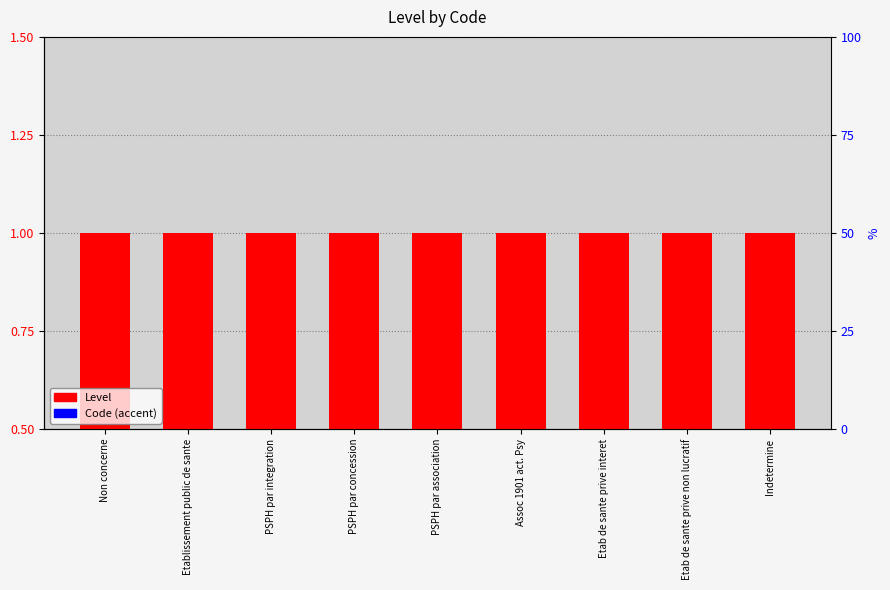

At which label is Level closest to 1?

Non concerne